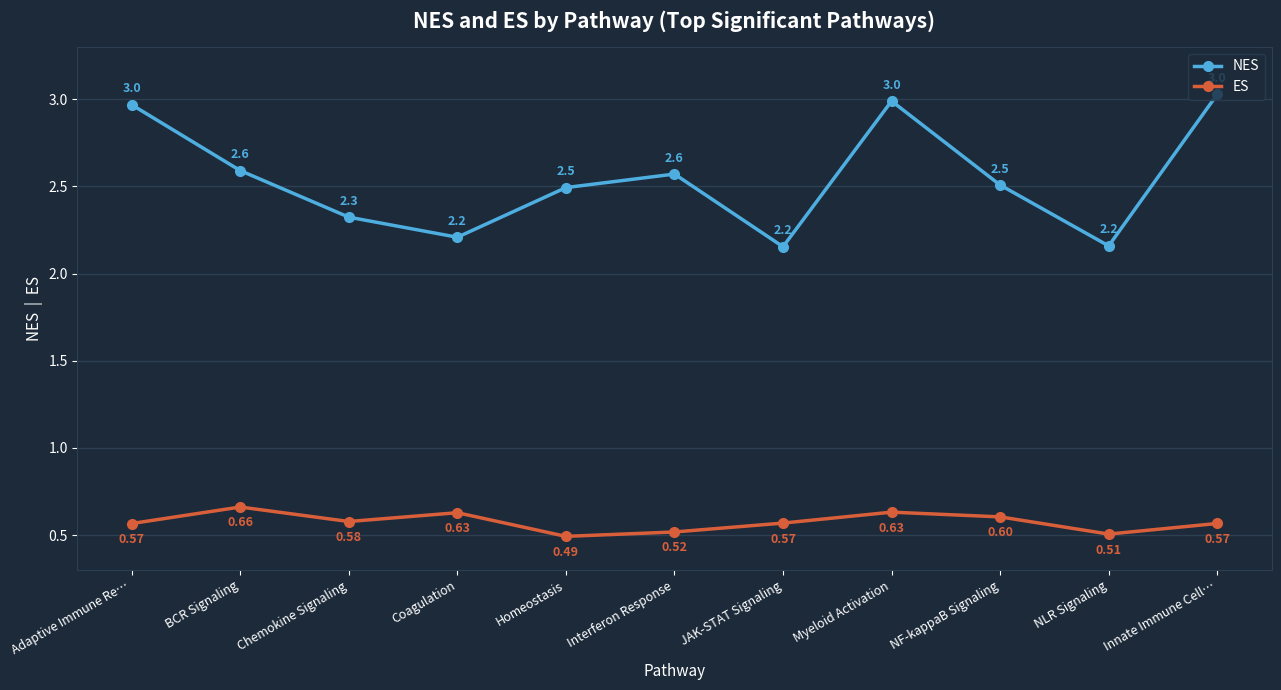

List the series in order of their peak value, highest first.

NES, ES